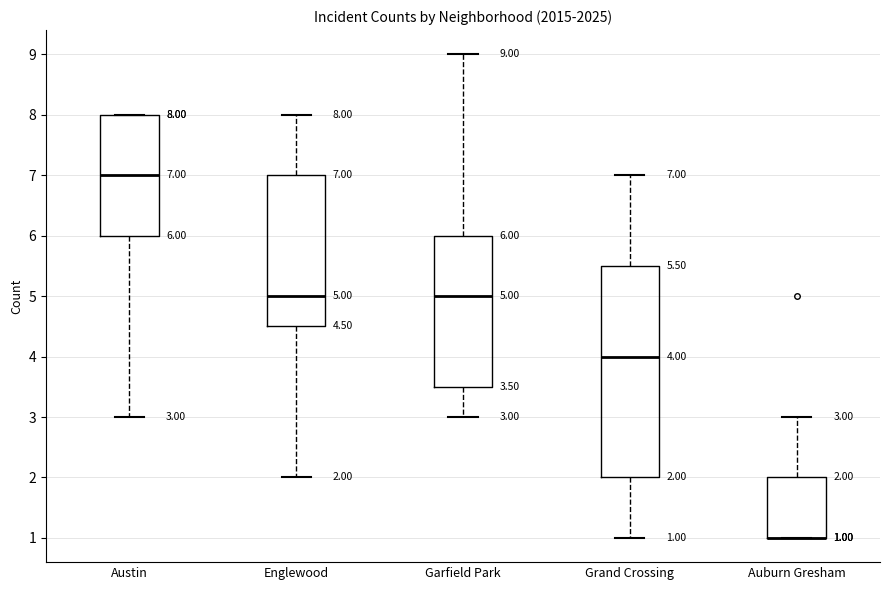

Which box is the tallest, from its lower edge to its upper edge?

Grand Crossing